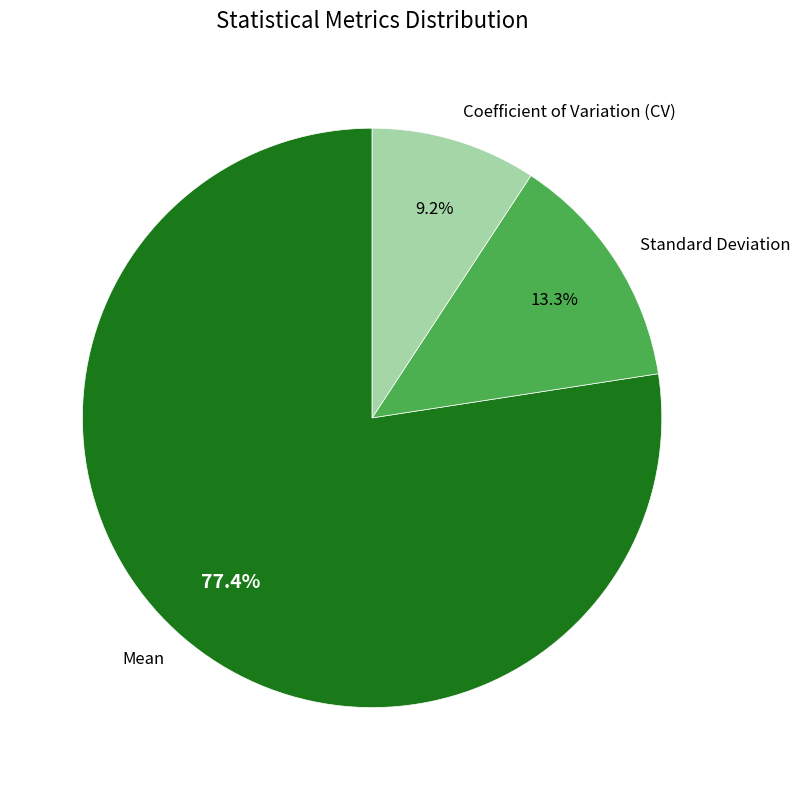

What is the ratio of the value at Standard Deviation to the value at Mean?

0.2